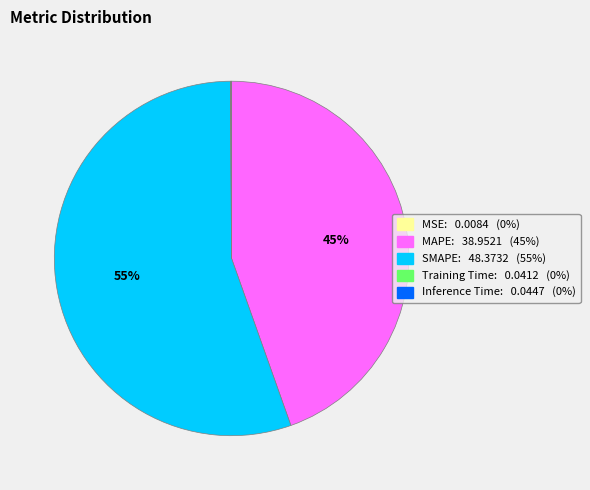

Is it true that SMAPE is 55% of the pie?

True